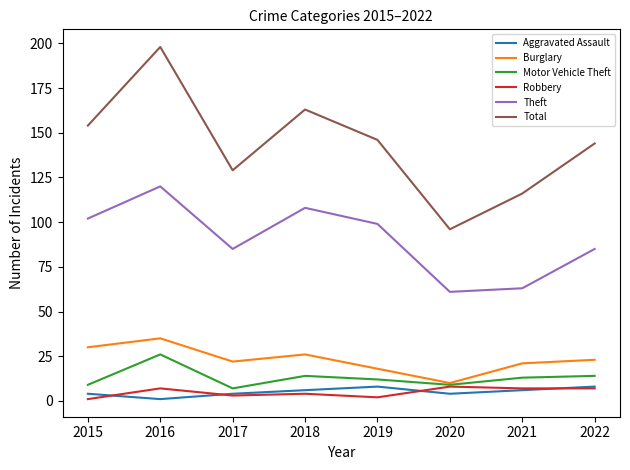

Where is Total nearest to the value 147?

2019